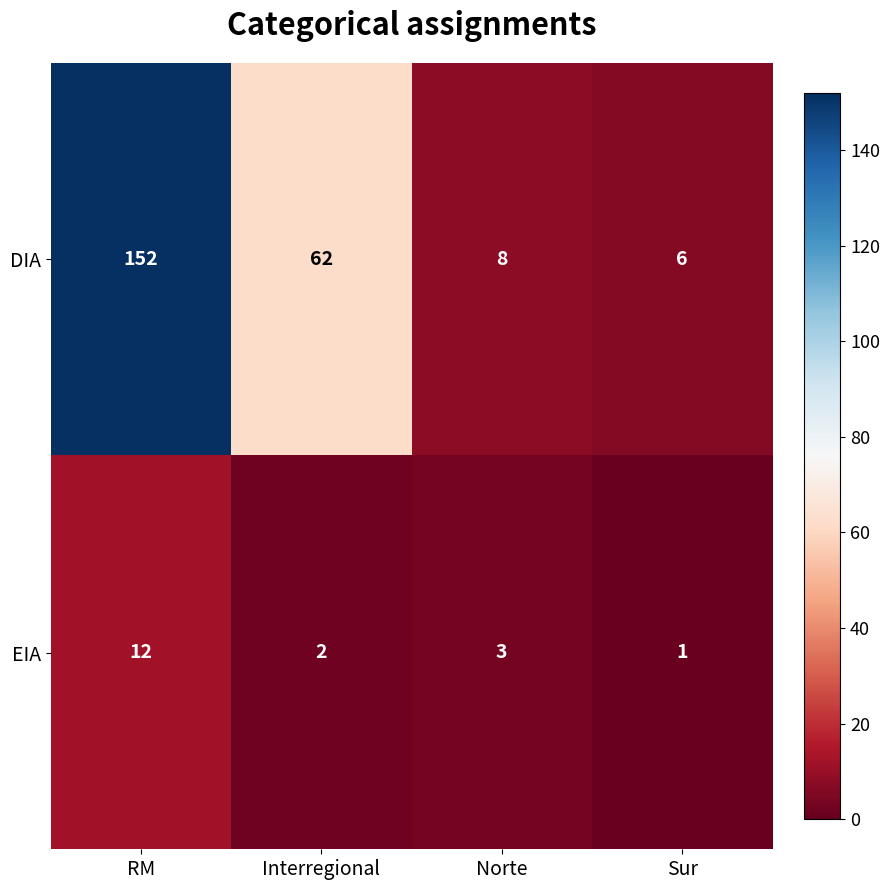

At which category is the sum across all series the highest?

RM